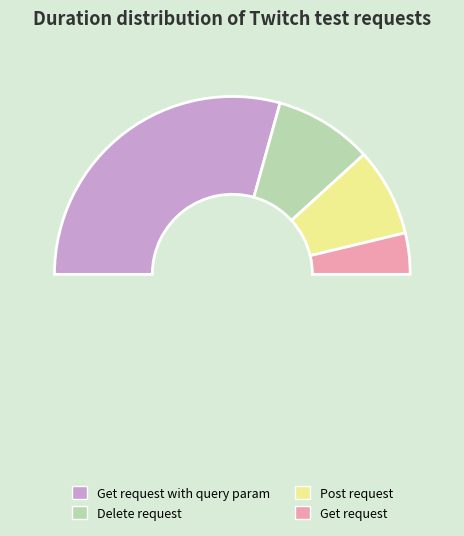

Which slice is the largest?

Get request with query param